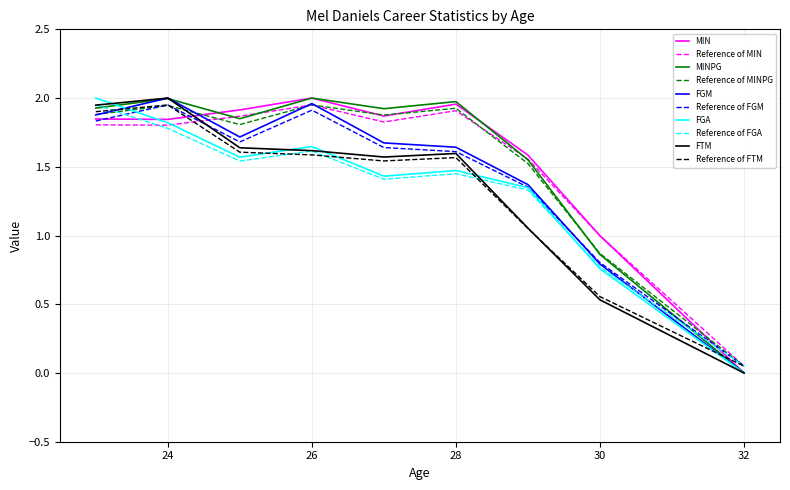

Reading right to left, extract all data points from this chart.

MIN: 0.0	1.0	1.6	2.0	1.9	2.0	1.9	1.8	1.8
MINPG: 0.0	0.9	1.6	2.0	1.9	2.0	1.8	2.0	1.9
FGM: 0.0	0.8	1.4	1.6	1.7	2.0	1.7	2.0	1.9
FGA: 0.0	0.8	1.3	1.5	1.4	1.6	1.6	1.8	2.0
FTM: 0.1	0.6	1.1	1.6	1.5	1.6	1.6	1.9	1.9